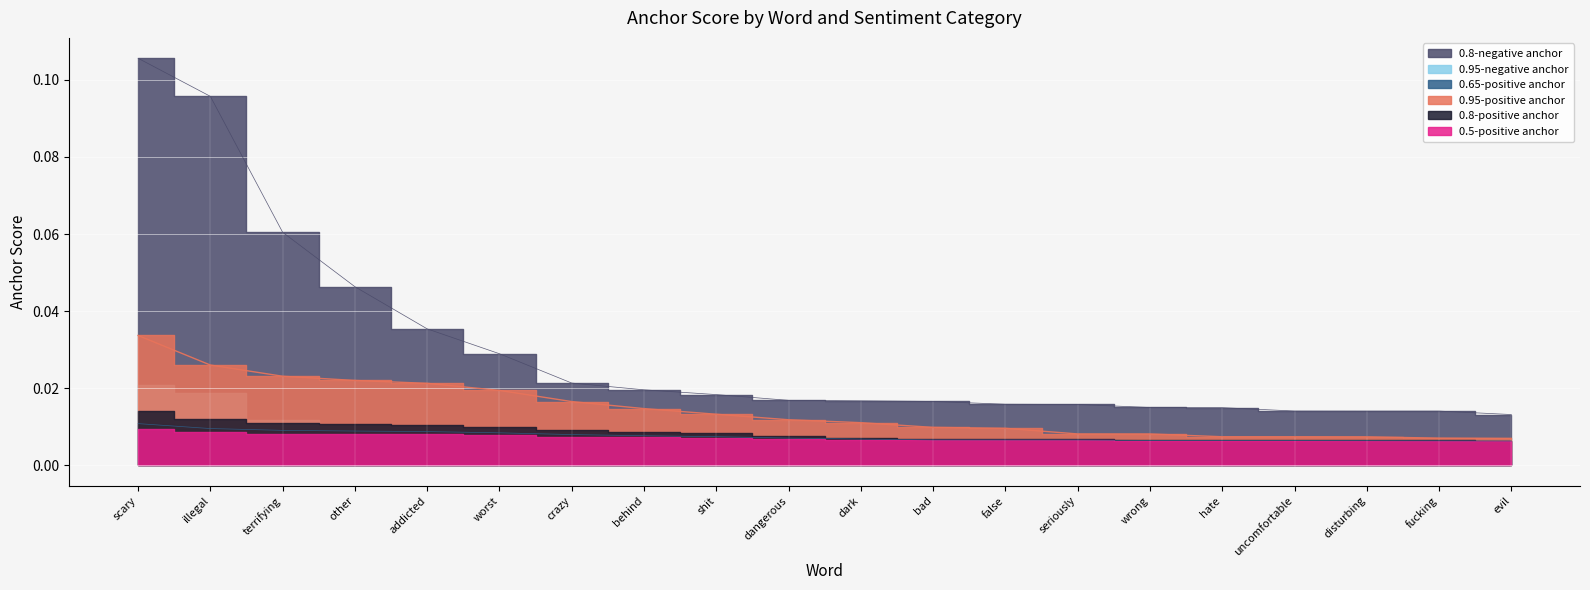

Which has a higher value, dark or false?

dark